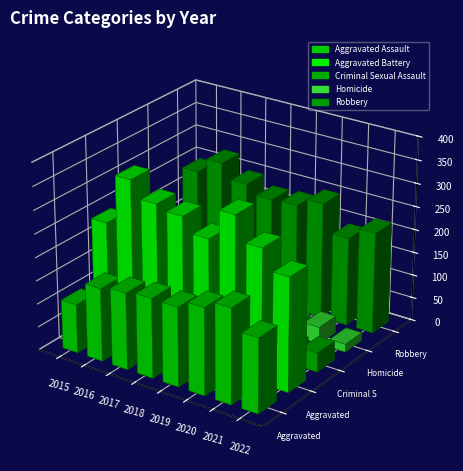

What is the spread (max minus min) of values at 2022?

227